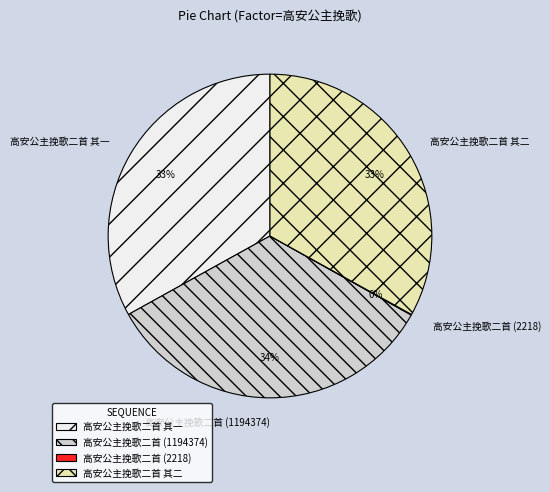

What is the ratio of the value at 高安公主挽歌二首 其一 to the value at 高安公主挽歌二首 其二?

1.0